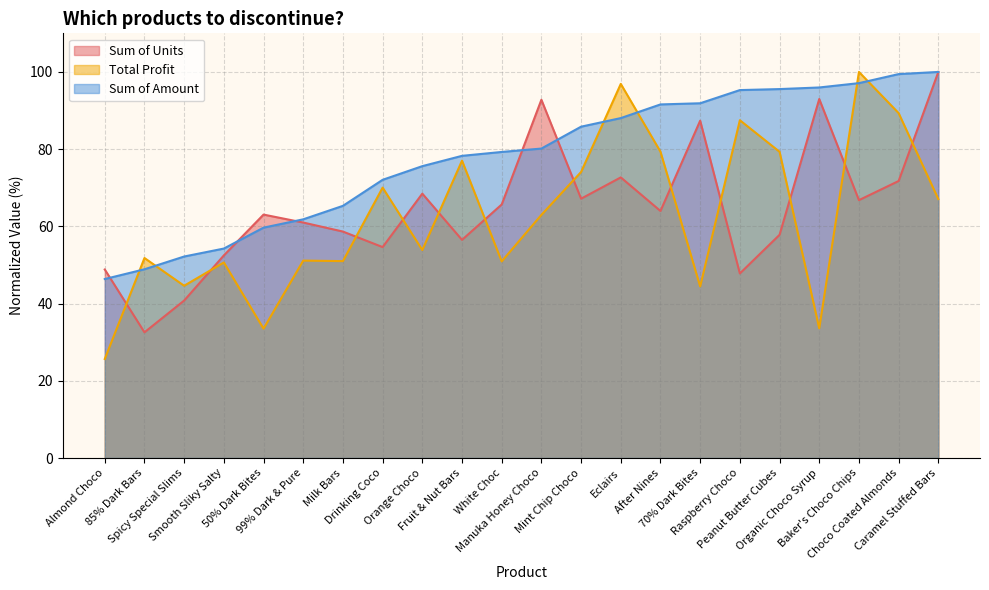

How many lines are shown in the chart?

3